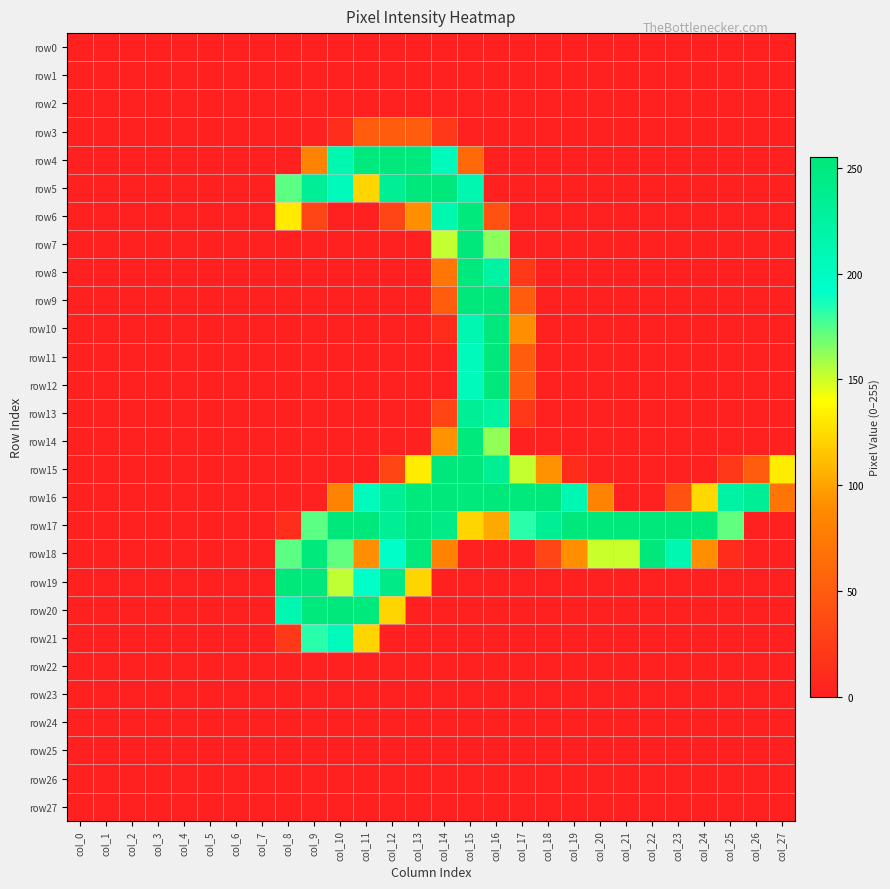

Which category has the highest value across all series?

col_24